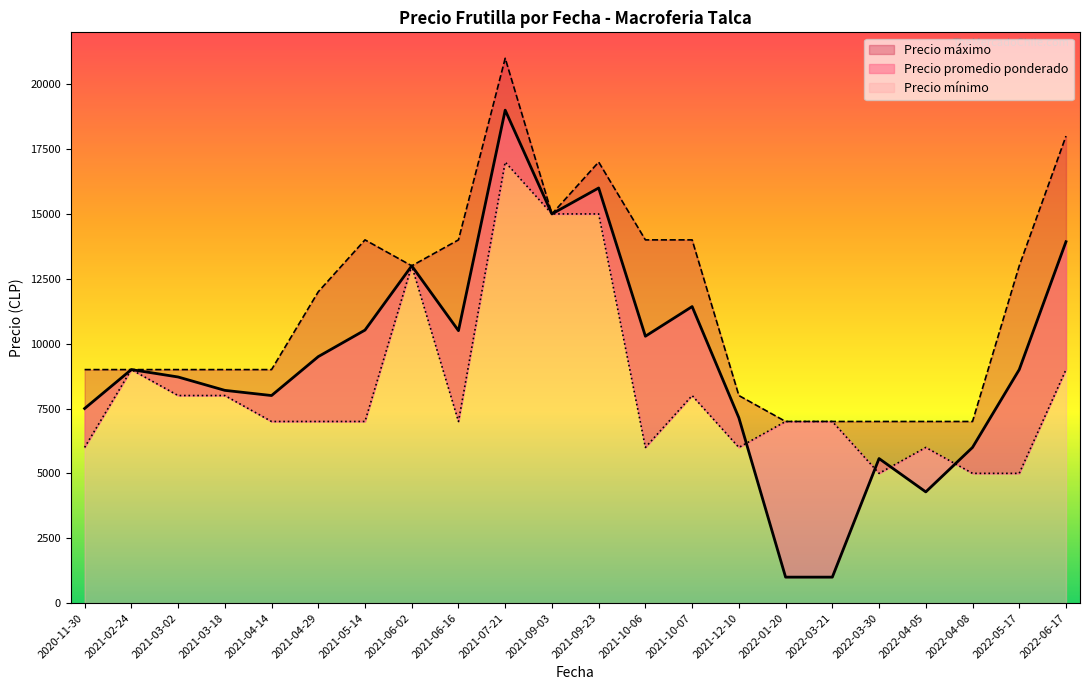

Does the chart have visible grid lines?

No